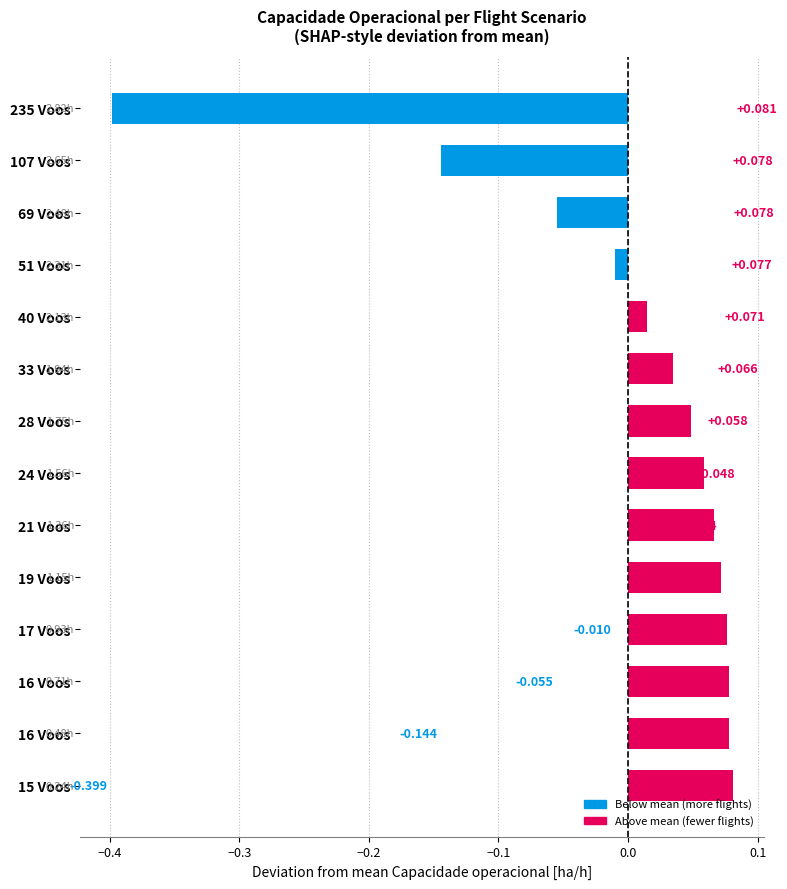

Which category has the highest value across all series?

15 Voos